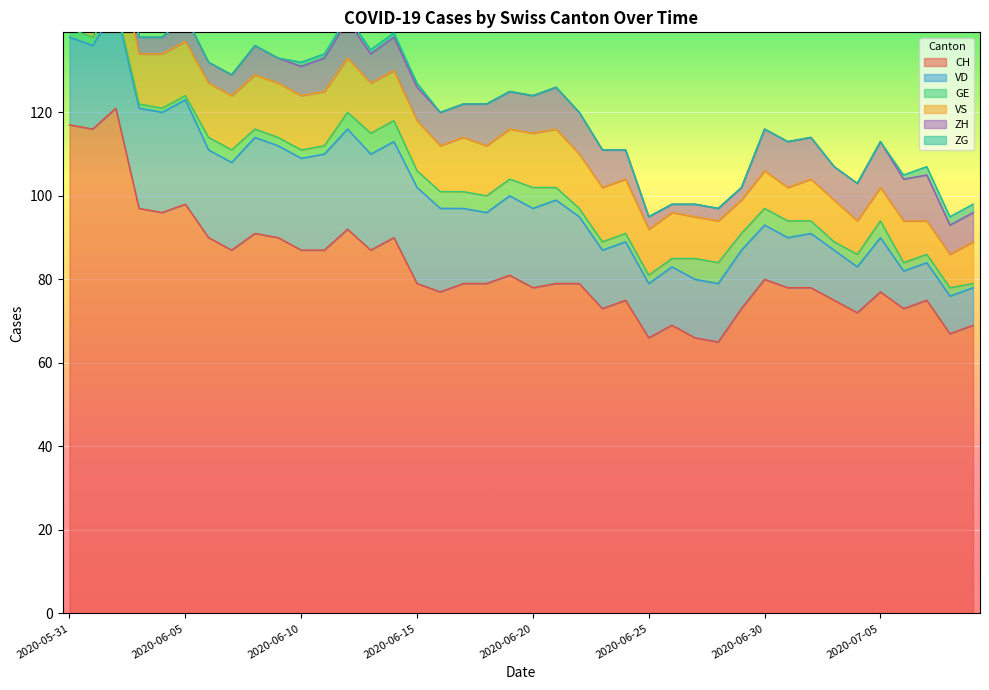

True or false: VD has a value of 9 at 2020-06-12.

False